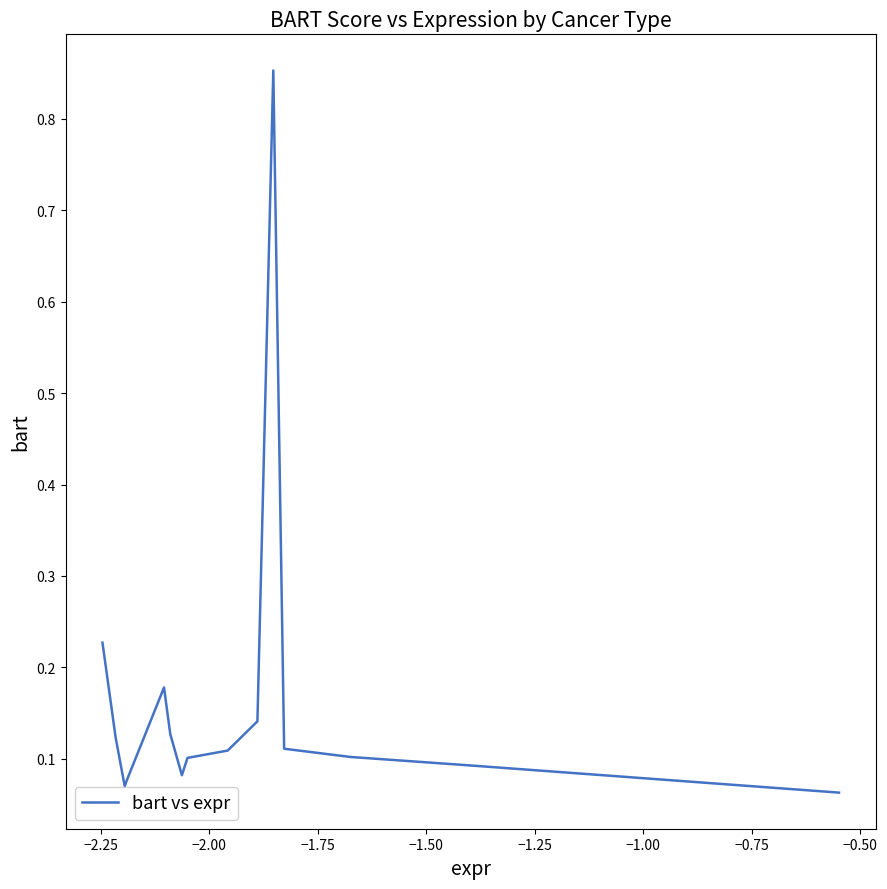

What is the difference between the maximum and minimum values?

0.8